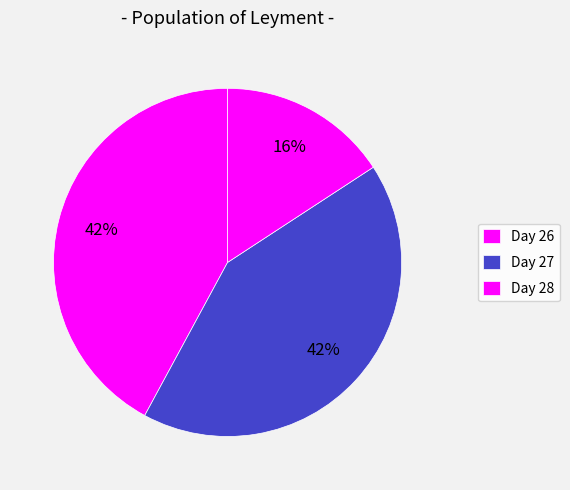

Does any single category account for the majority?

No